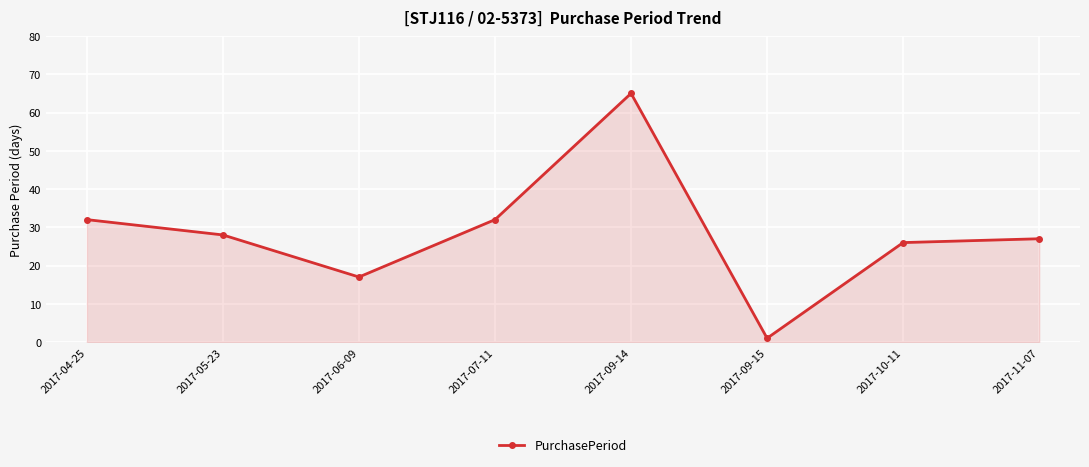

The chart shows a value of 5 at 2017-06-09. True or false?

False